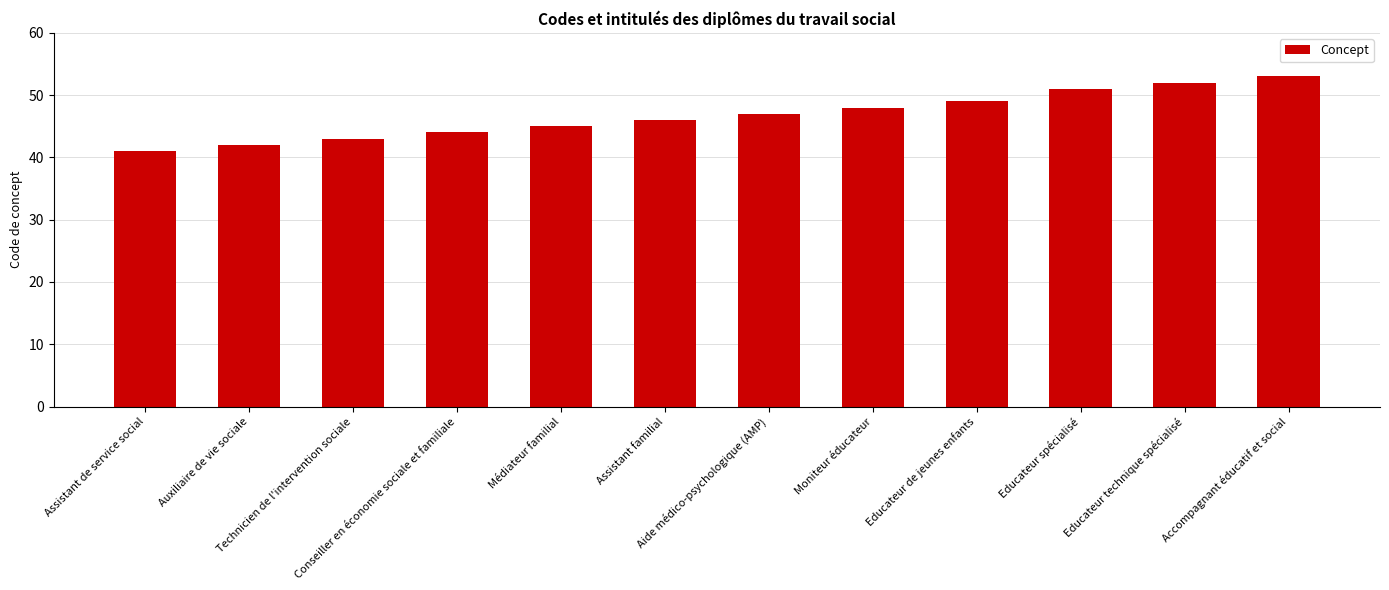

The chart shows a value of 76 at Assistant familial. True or false?

False